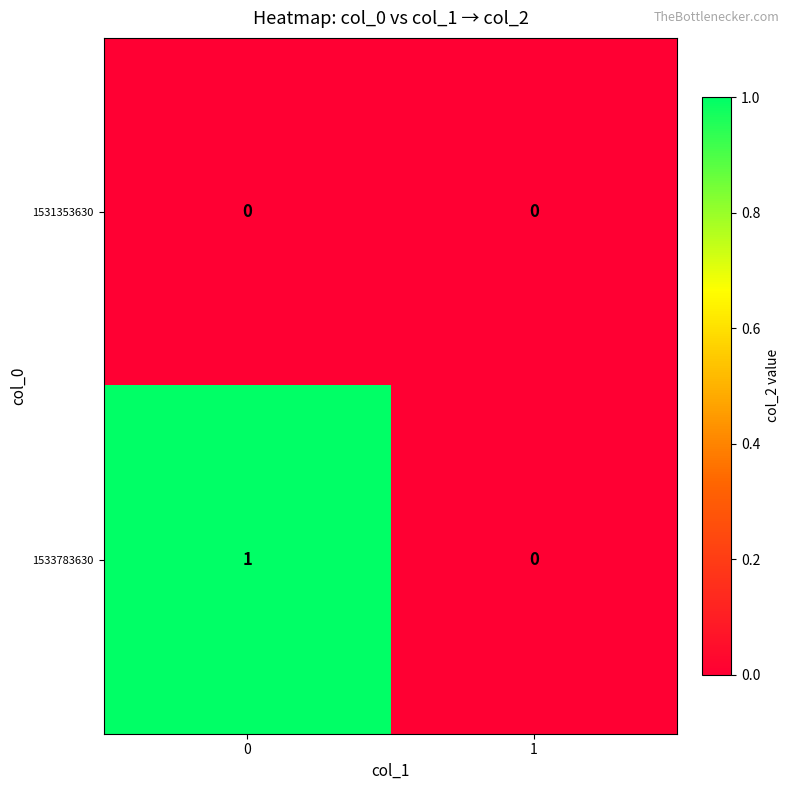

Rank the series by their average value, from lowest to highest.

1531353630, 1533783630